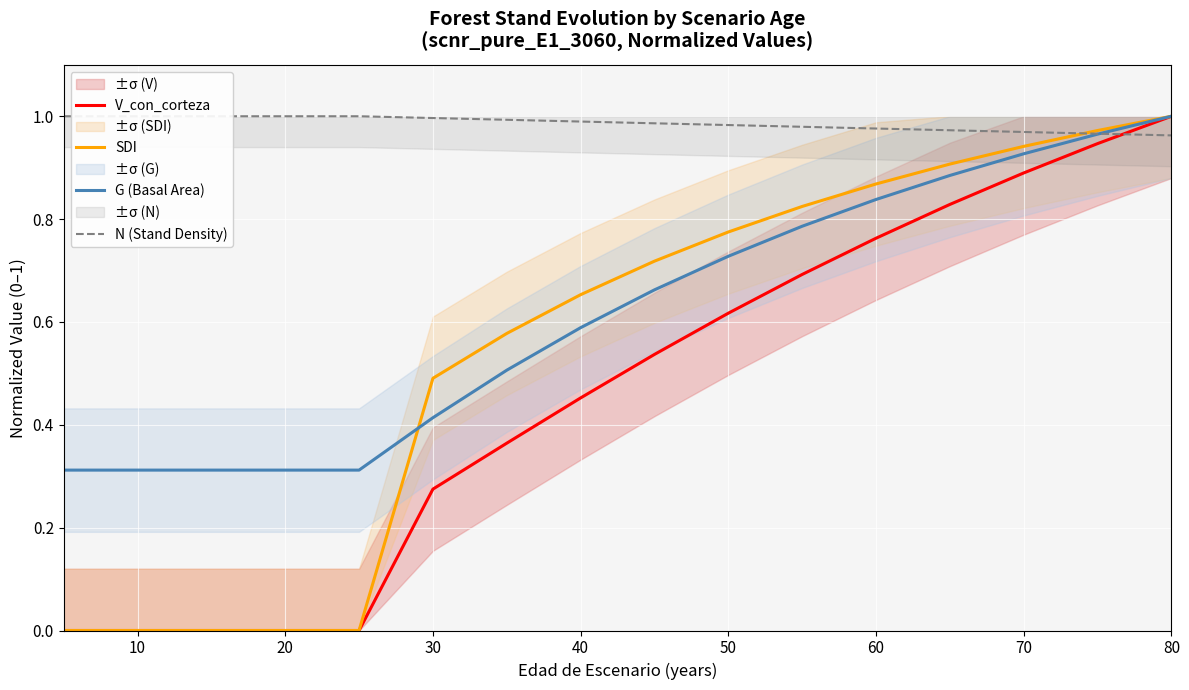

The value of G (Basal Area) at 30 is 0.6. True or false?

False